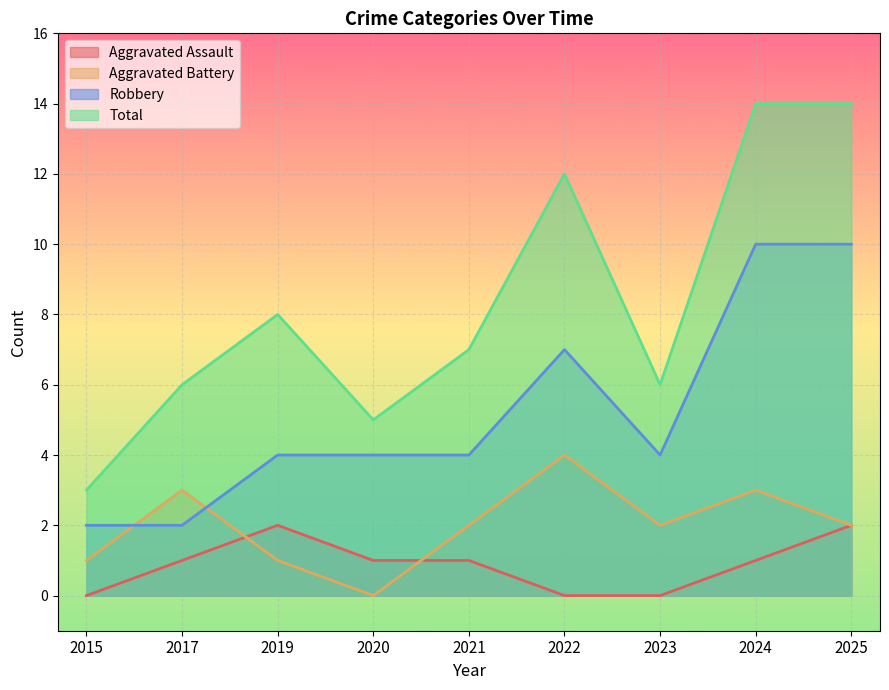

What is the maximum value for Aggravated Assault?

2